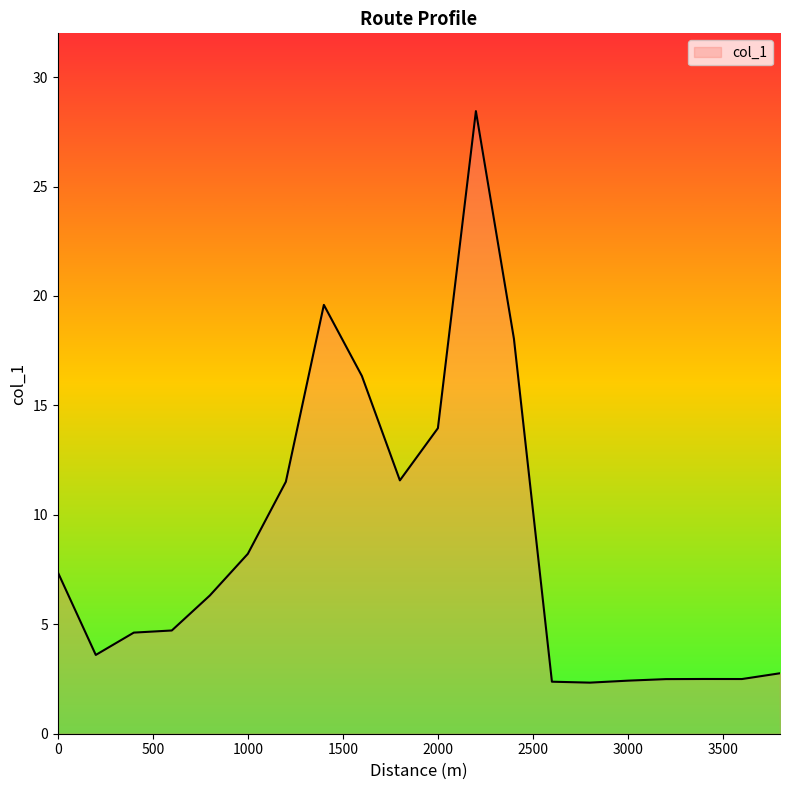

What is the difference between the maximum and minimum values?

26.1